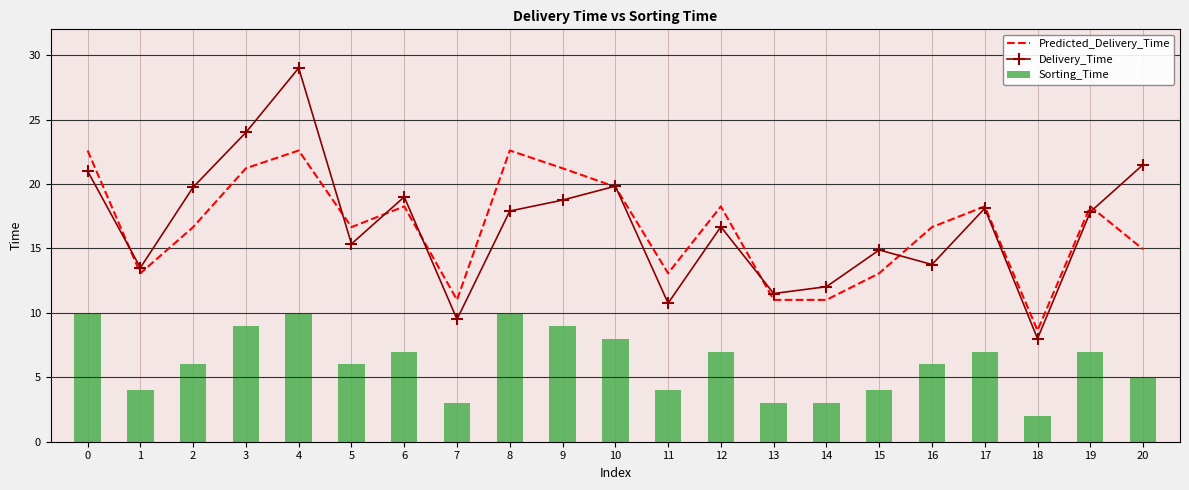

What is the average value of the Sorting_Time series?

6